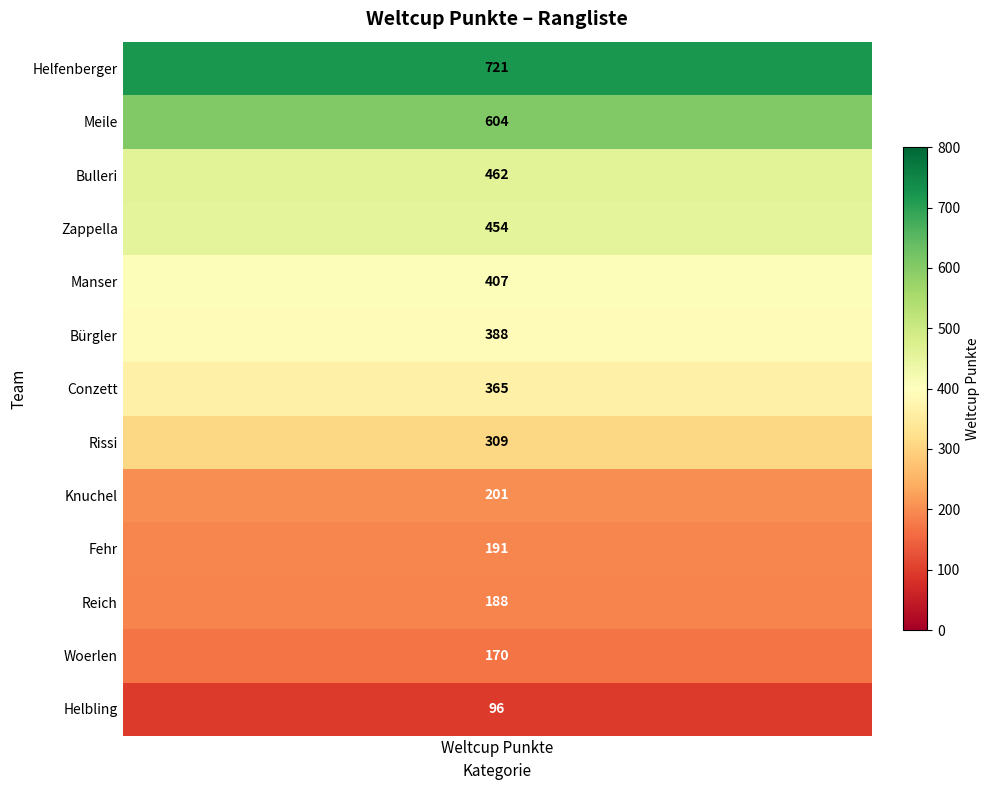

How many values exceed 365?

6